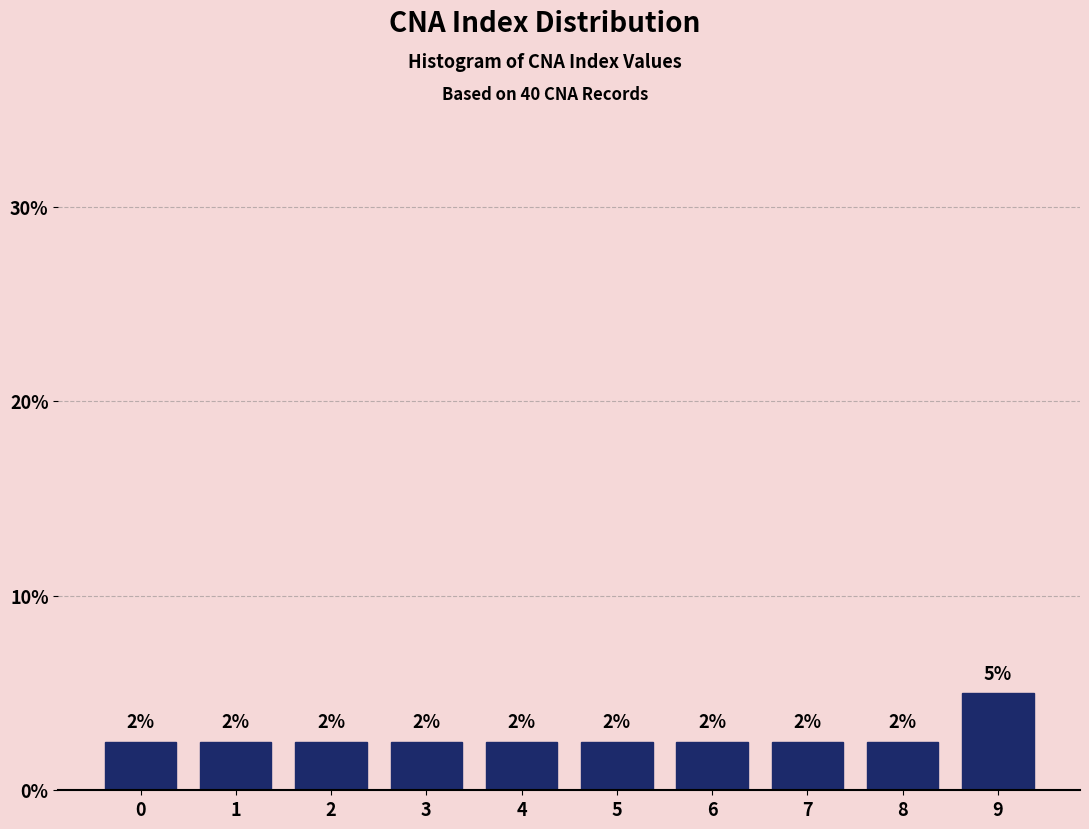

Are the bars horizontal?

No